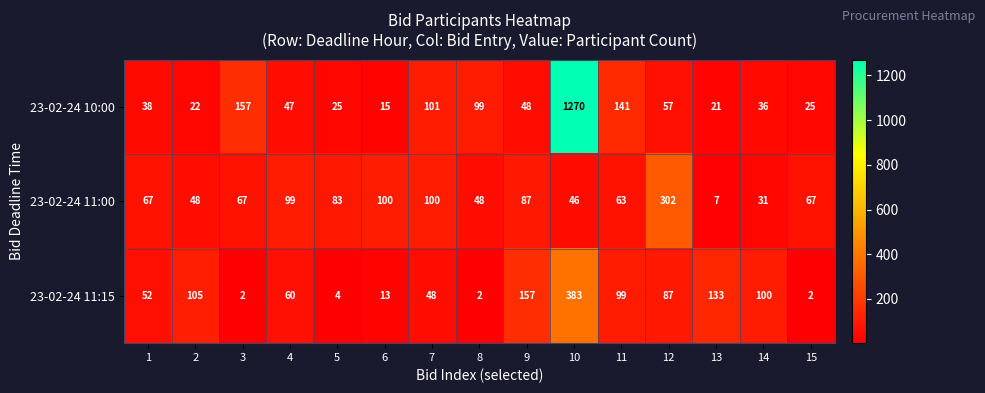

What is the maximum value for 23-02-24 10:00?

1270